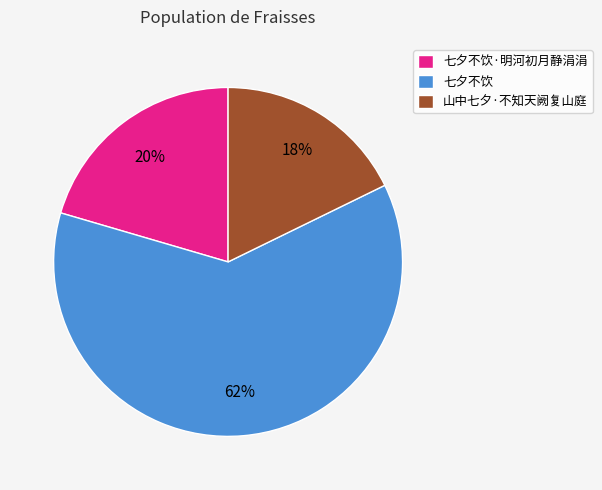

How many segments does this pie chart have?

3